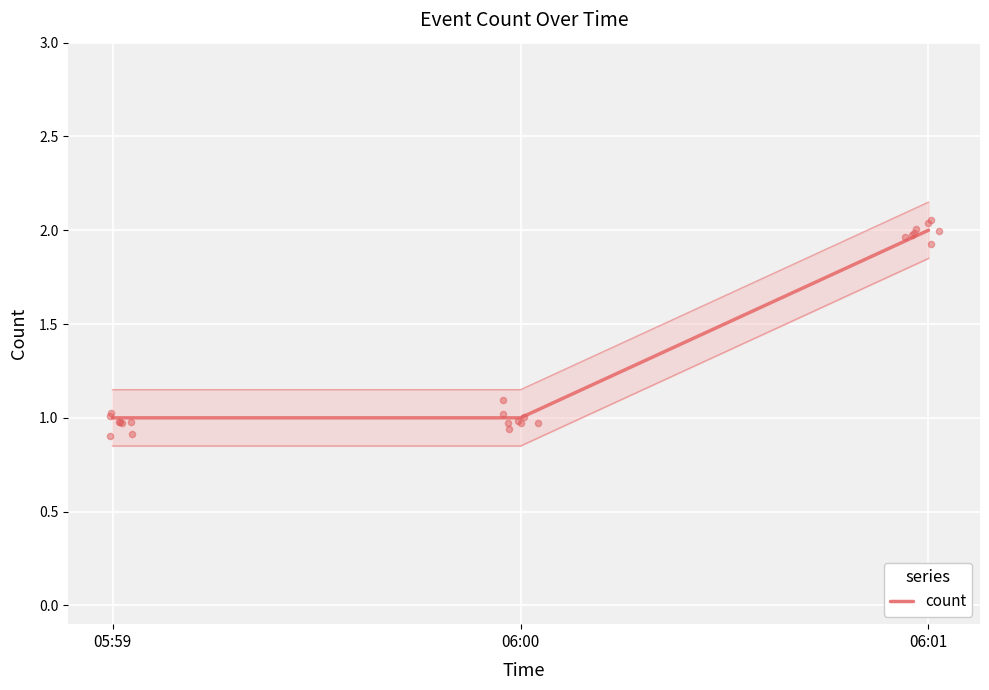

Between 06:00 and 05:59, which is larger?

06:00